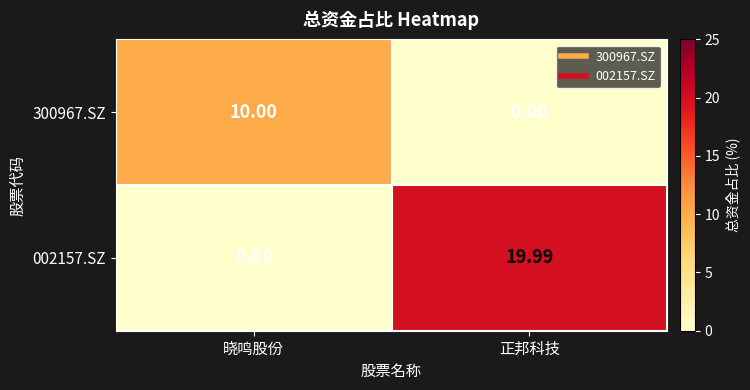

At which label does 300967.SZ reach its peak?

晓鸣股份